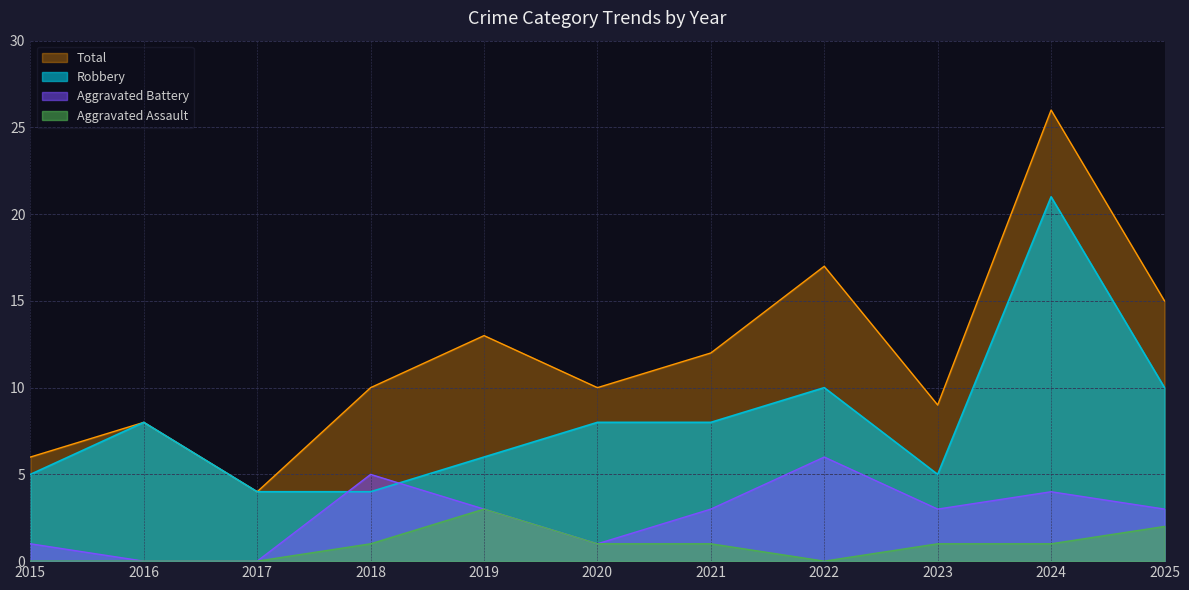

Reading left to right, list all the values displayed in this chart.

Aggravated Assault: 0	0	0	1	3	1	1	0	1	1	2
Aggravated Battery: 1	0	0	5	3	1	3	6	3	4	3
Robbery: 5	8	4	4	6	8	8	10	5	21	10
Total: 6	8	4	10	13	10	12	17	9	26	15